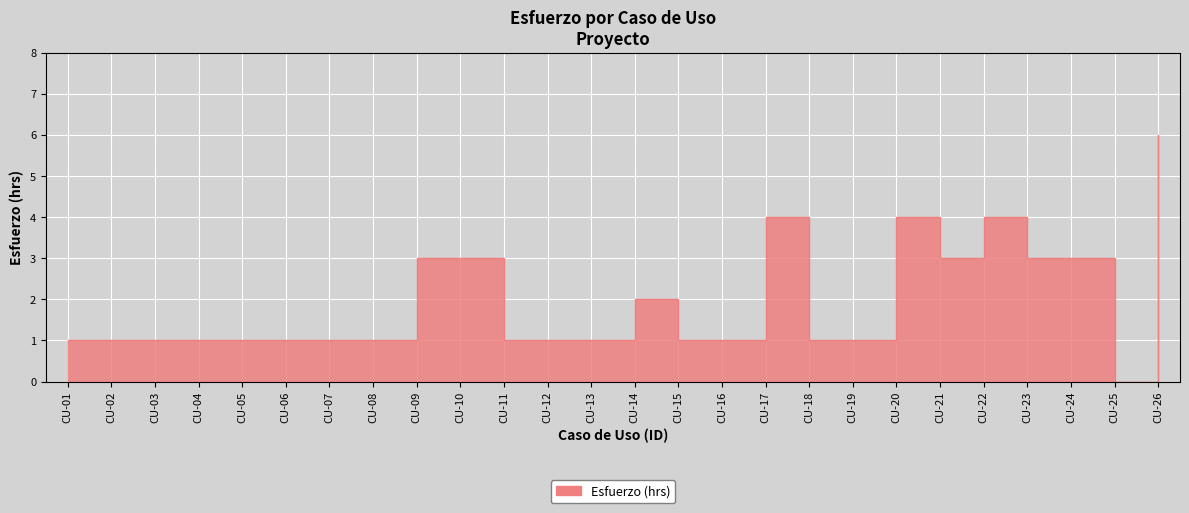

True or false: there are more than 2 points higher than both neighbors.

True